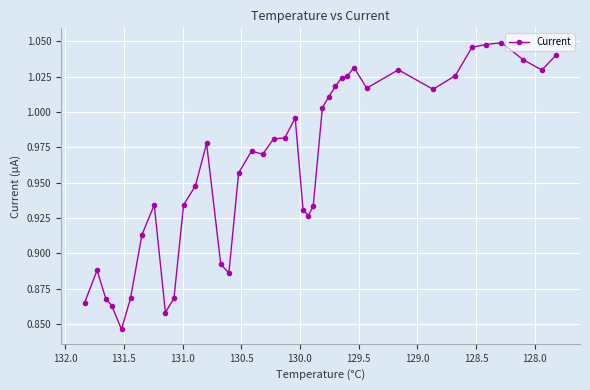

What is the greatest value displayed?

1.0